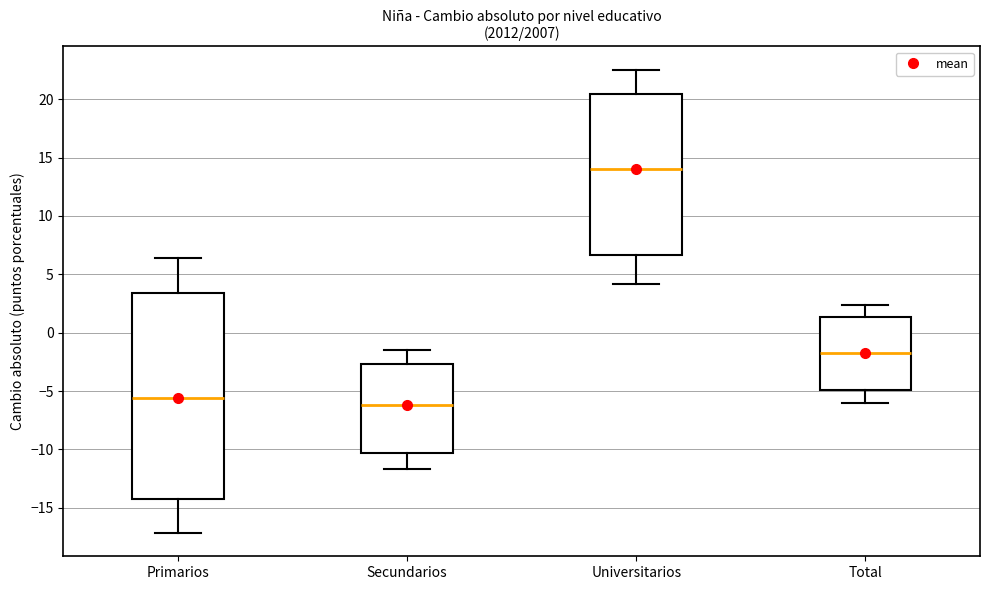

Comparing the boxes themselves (not the whiskers), which one is the tallest?

Primarios